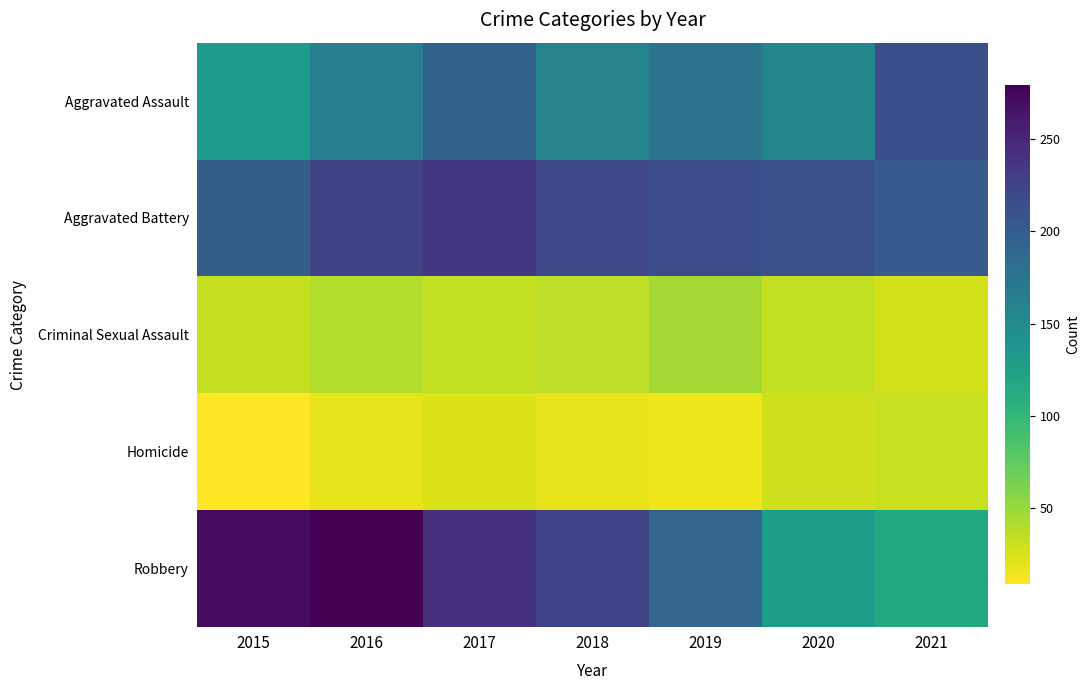

Reading left to right, list all the values displayed in this chart.

Aggravated Assault: 2015=134	2016=163	2017=195	2018=158	2019=175	2020=156	2021=213
Aggravated Battery: 2015=199	2016=226	2017=236	2018=219	2019=214	2020=212	2021=201
Criminal Sexual Assault: 2015=33	2016=40	2017=34	2018=36	2019=45	2020=34	2021=26
Homicide: 2015=9	2016=19	2017=23	2018=18	2019=16	2020=29	2021=32
Robbery: 2015=270	2016=279	2017=240	2018=225	2019=190	2020=128	2021=115